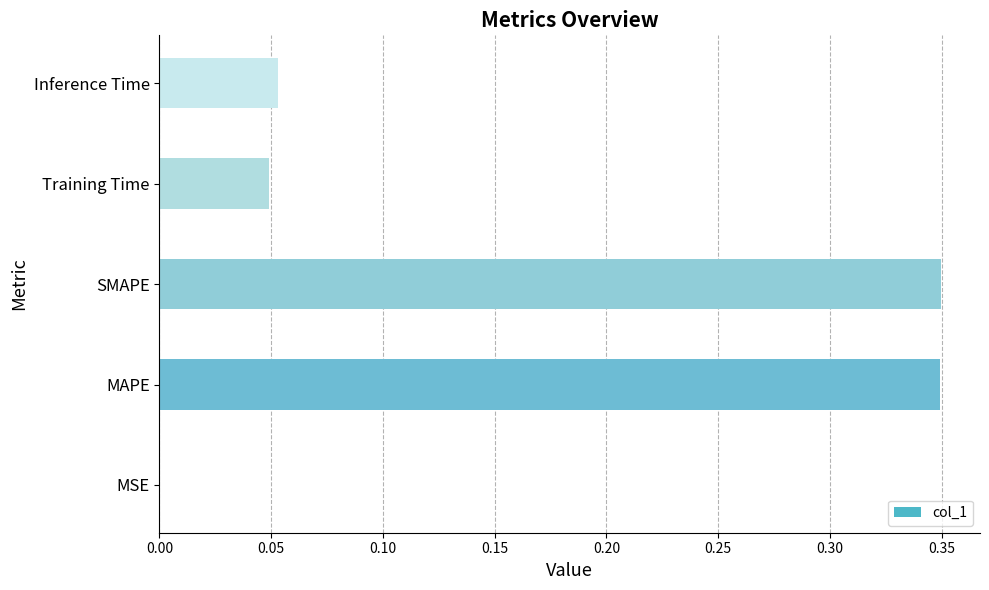

True or false: the data shows 0.0 at MSE.

True